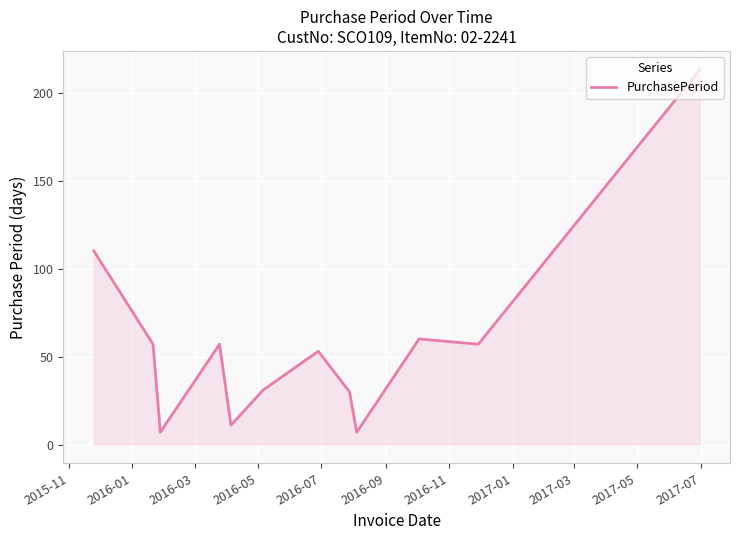

What is the greatest value displayed?

213